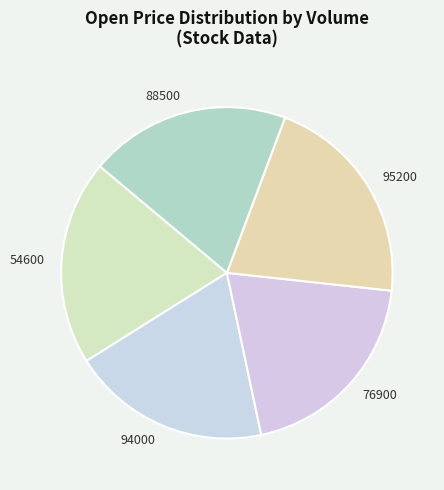

Approximately how many times larger is the value at 88500 compared to 76900?

1.0